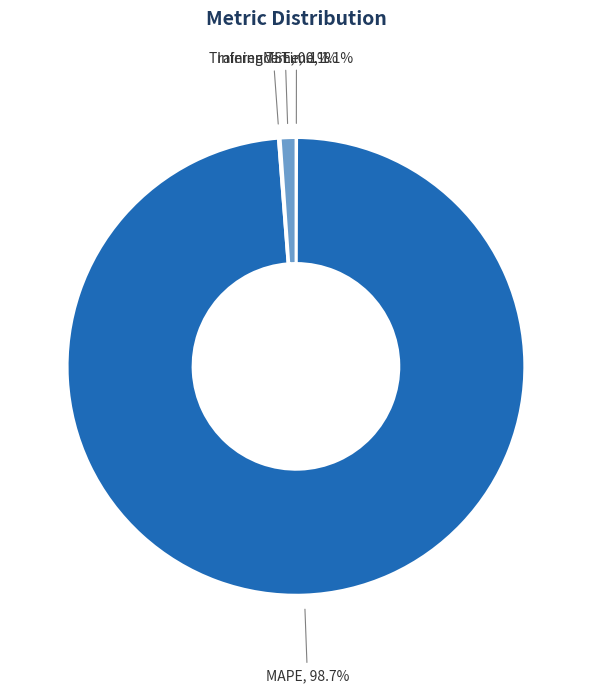

Which slice is the largest?

MAPE